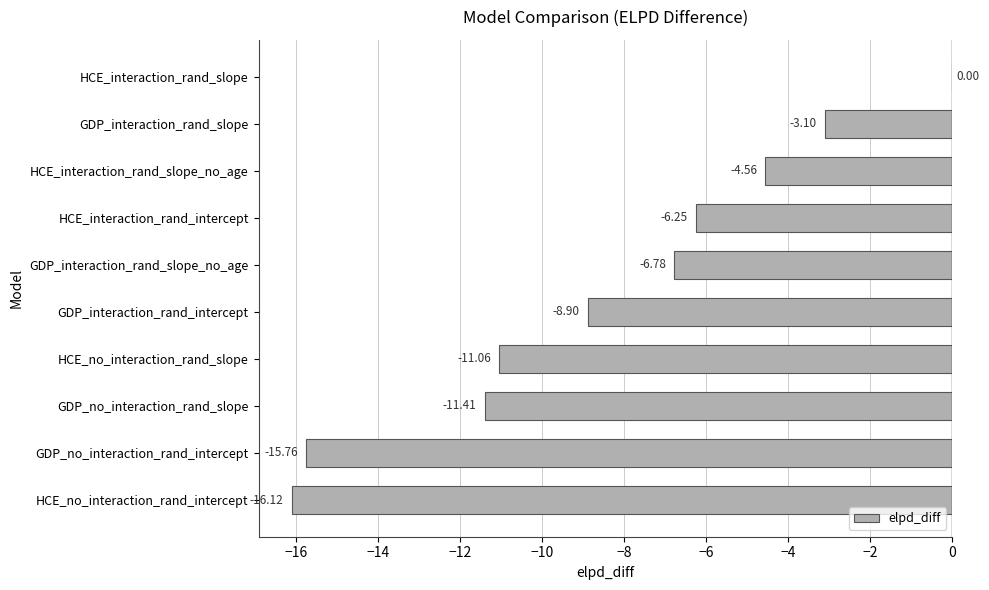

Where is the data nearest to the value -8?

GDP_interaction_rand_intercept